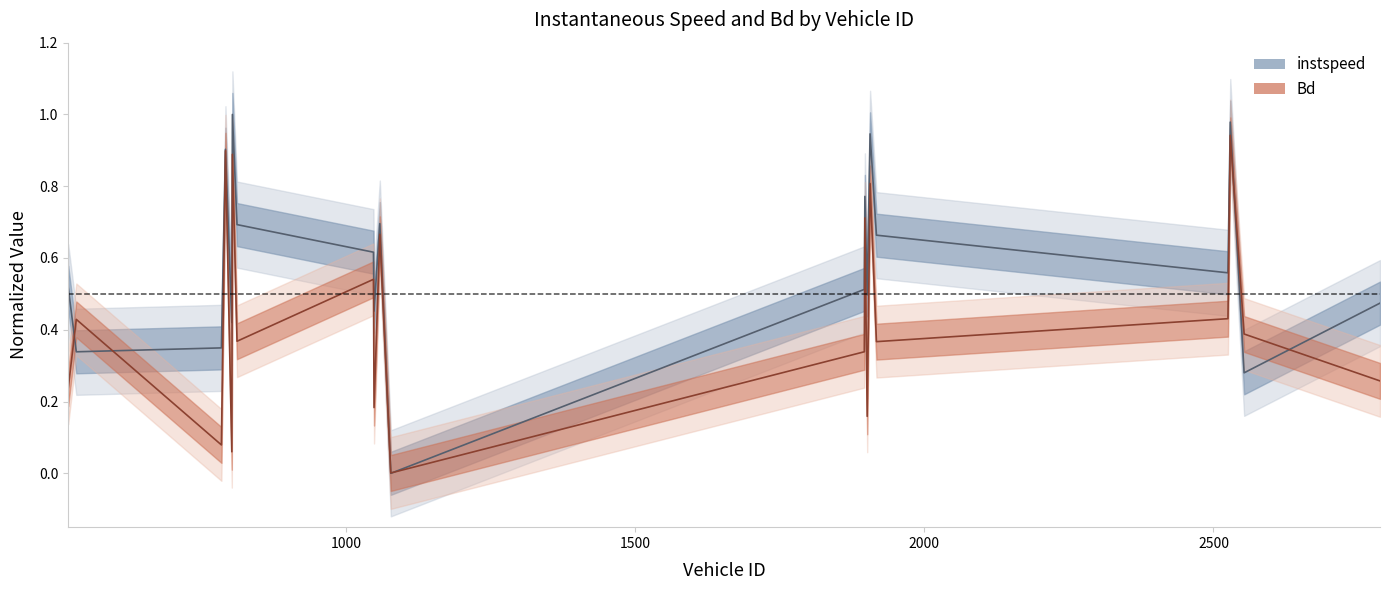

True or false: Bd and instspeed intersect in this chart.

True